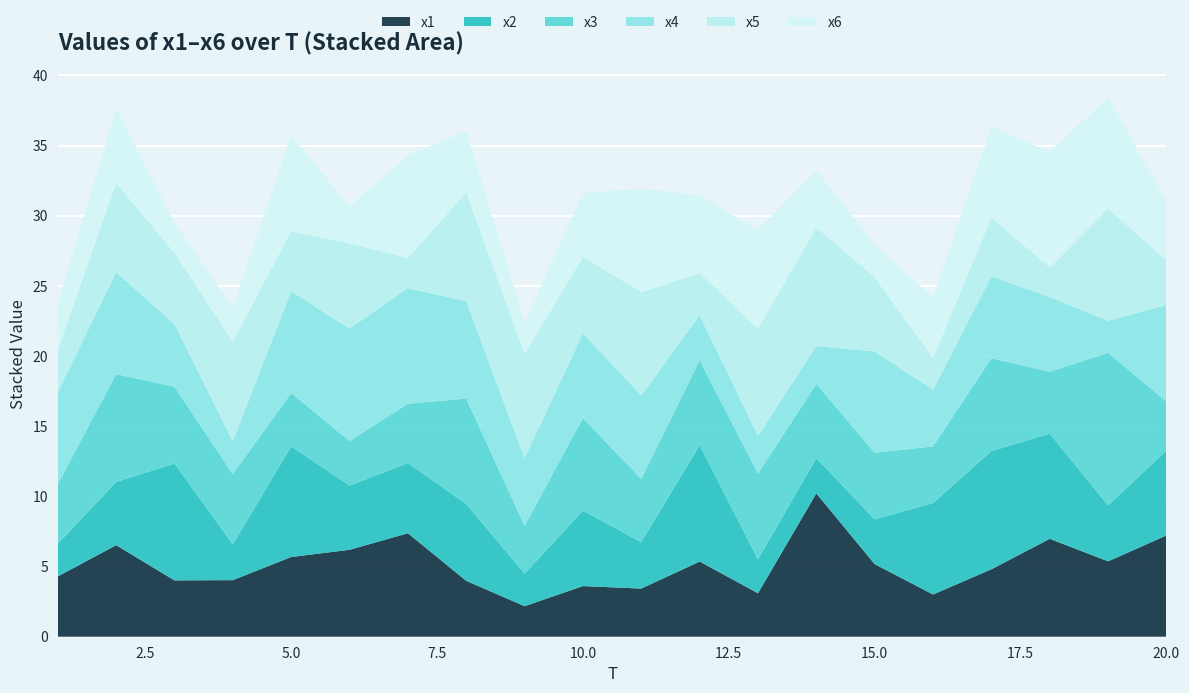

Reading left to right, list all the values displayed in this chart.

x1: 4.3	6.5	4.0	4.0	5.7	6.2	7.4	4.0	2.2	3.6	3.4	5.4	3.1	10.2	5.2	3.0	4.8	7.0	5.4	7.2
x2: 2.3	4.5	8.3	2.6	7.9	4.6	5.0	5.5	2.3	5.4	3.3	8.3	2.4	2.5	3.2	6.5	8.4	7.5	4.0	6.0
x3: 4.2	7.7	5.5	5.0	3.8	3.2	4.2	7.5	3.4	6.6	4.5	6.1	6.1	5.3	4.7	4.0	6.6	4.4	10.9	3.5
x4: 6.5	7.3	4.5	2.3	7.2	8.0	8.2	6.9	4.8	6.0	6.0	3.2	2.7	2.7	7.2	4.0	5.8	5.3	2.3	6.9
x5: 3.0	6.4	5.1	7.1	4.3	6.1	2.1	7.8	7.4	5.5	7.4	3.0	7.6	8.5	5.3	2.3	4.2	2.1	8.0	3.2
x6: 3.2	5.4	2.2	2.4	6.9	2.6	7.3	4.4	2.3	4.5	7.4	5.5	7.0	4.1	2.4	4.3	6.5	8.2	7.9	4.3